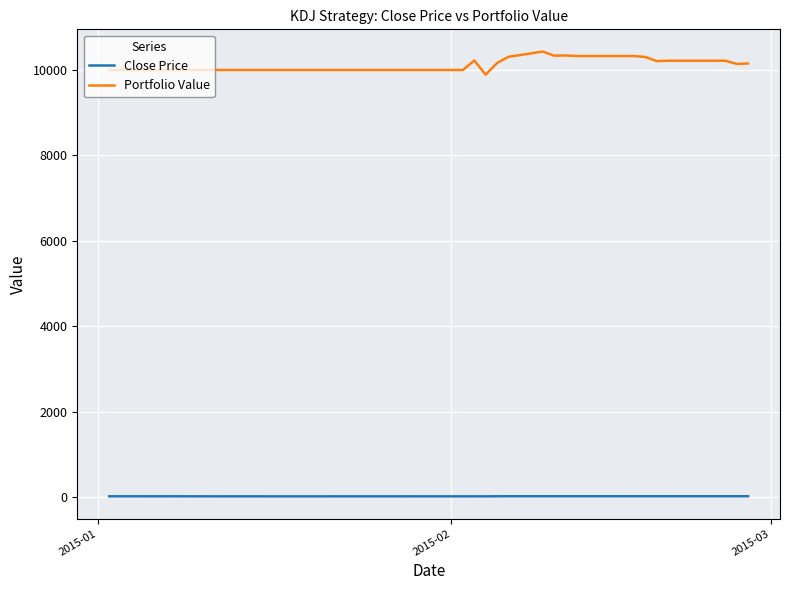

Which series has the largest total across all categories?

Portfolio Value